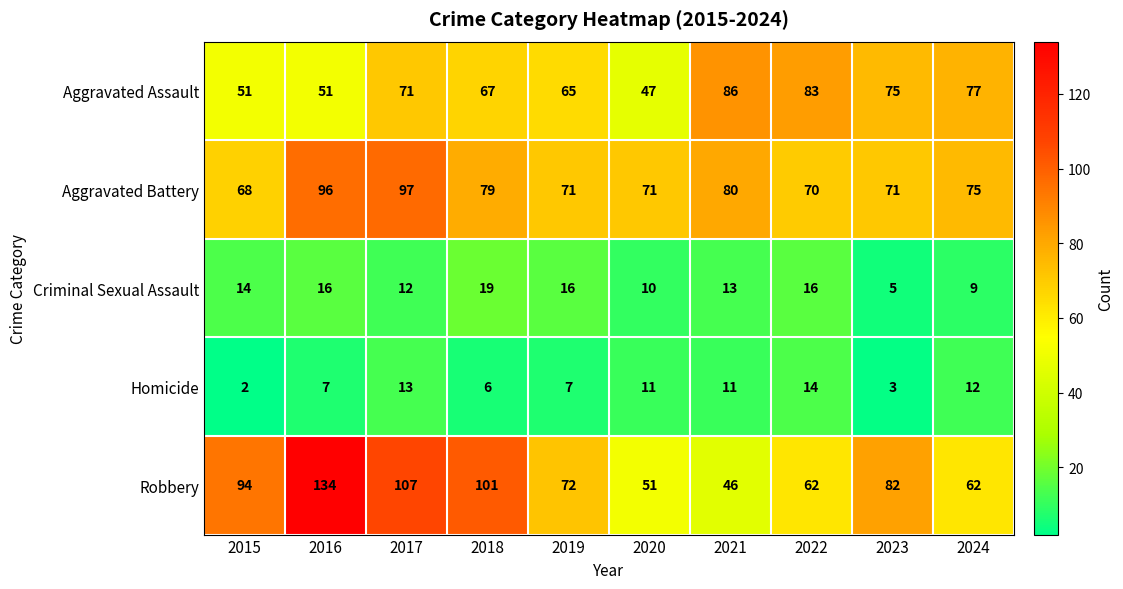

What is the minimum value for Aggravated Assault?

47